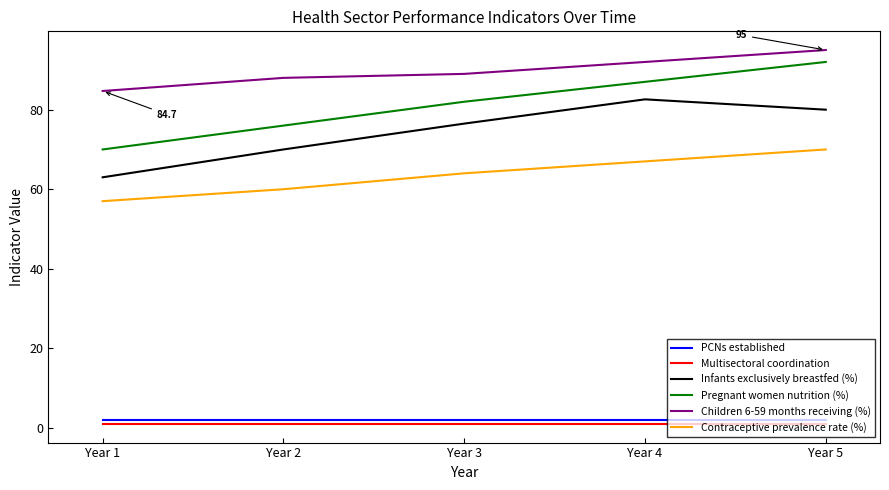

At which category is the sum across all series the highest?

Year 5